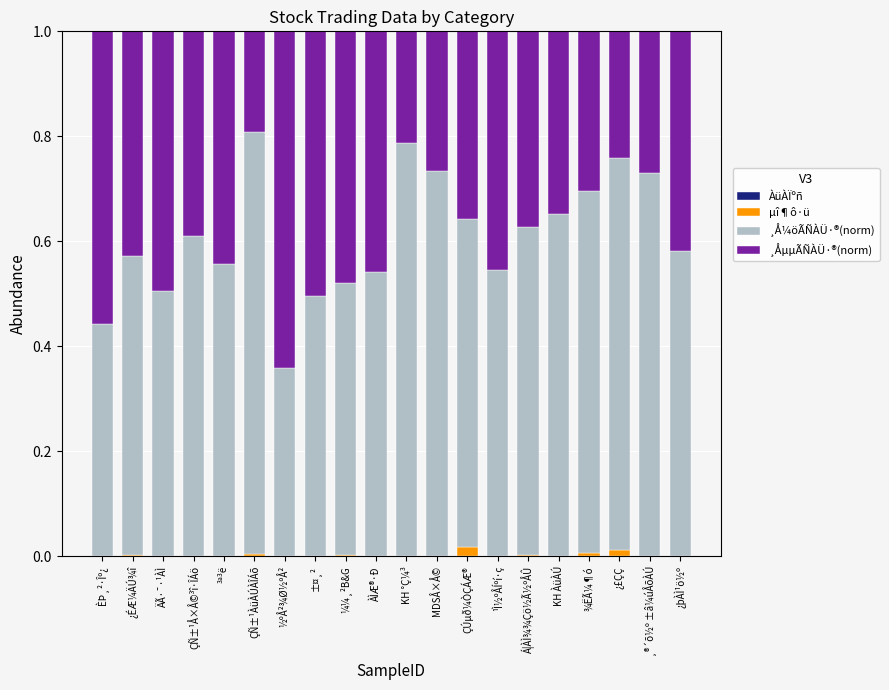

True or false: ¸Å¼öÃÑÀÜ·®(norm) has a value of 0.7 at ¾ËÃ¼¶ó.

True